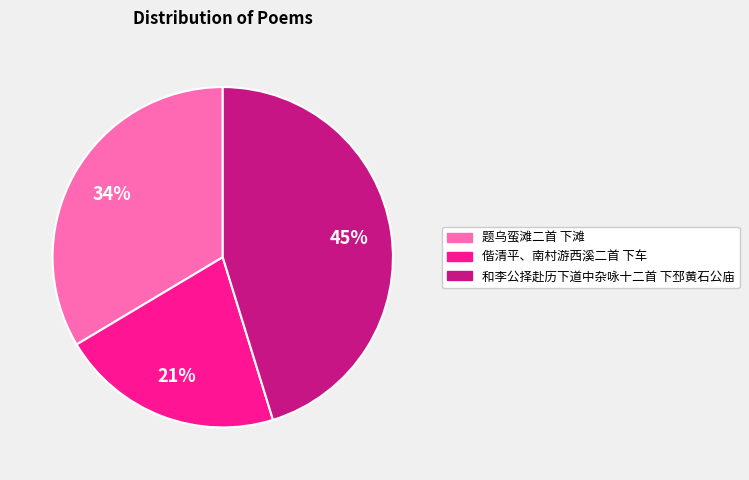

What is the ratio of the value at 偕清平、南村游西溪二首 下车 to the value at 题乌蛮滩二首 下滩?

0.6